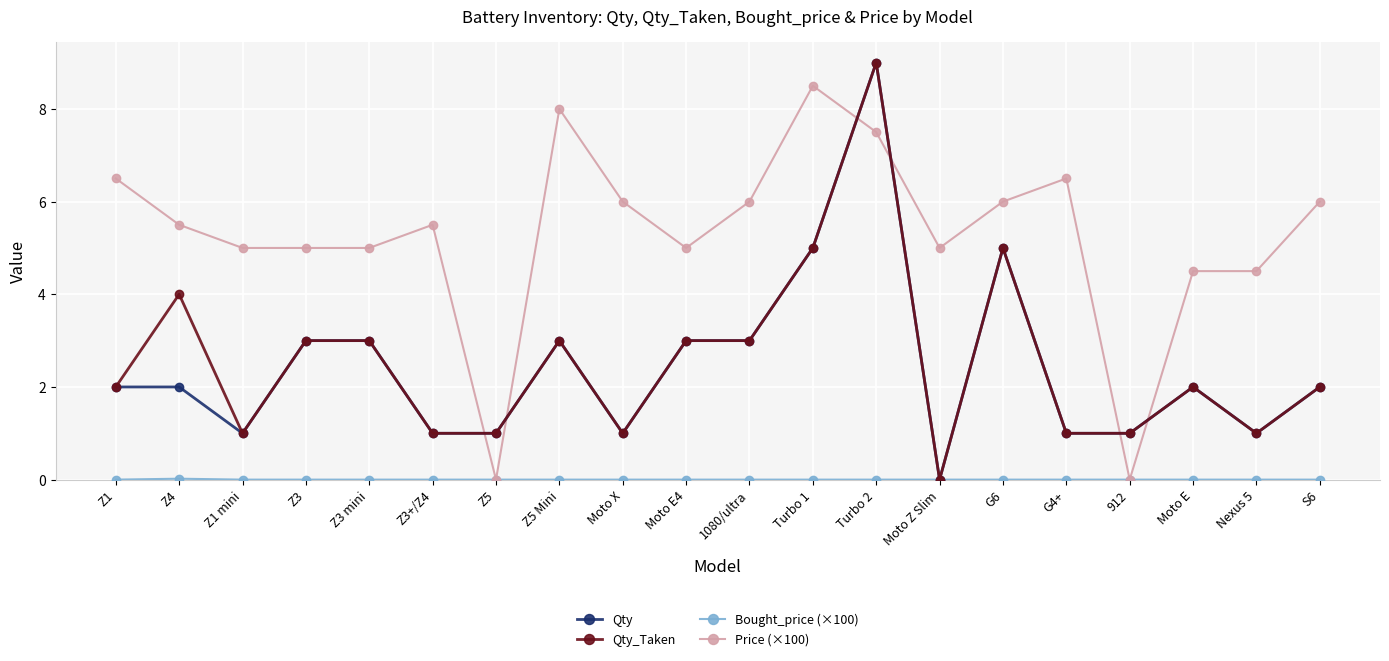

How many lines are shown in the chart?

4